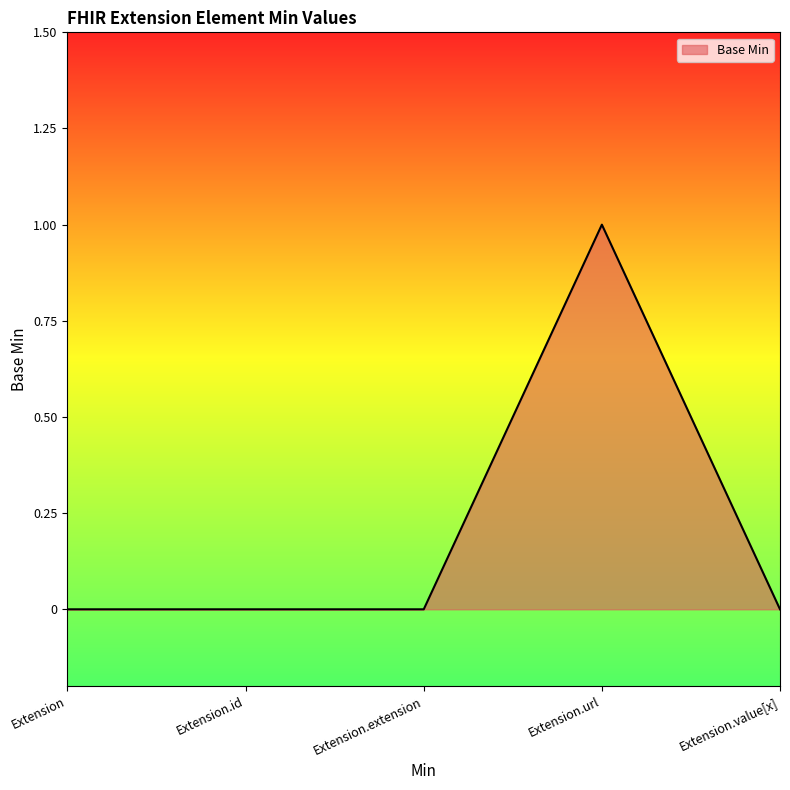

The value at Extension.extension is 1. True or false?

False